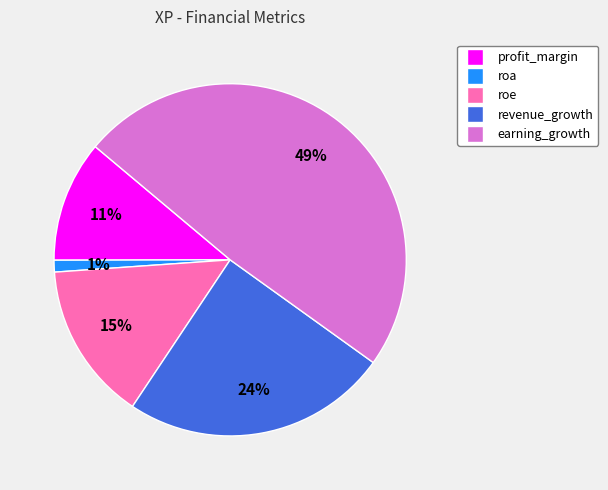

To the nearest percent, what percentage of the pie is earning_growth?

49%